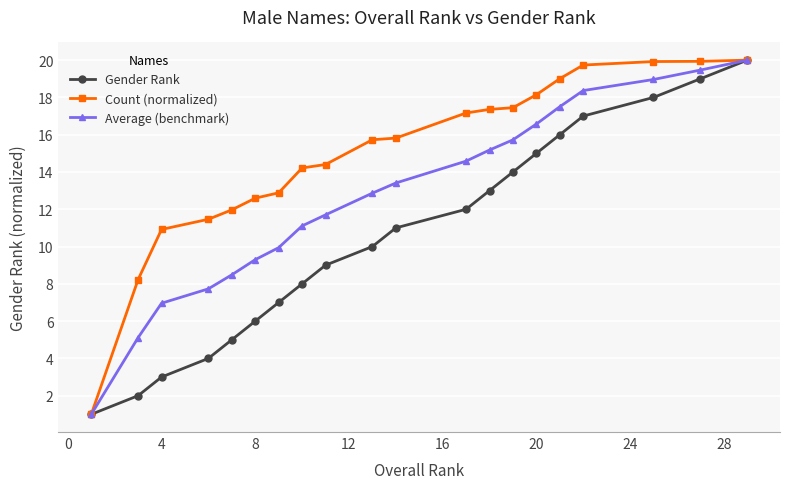

What is the minimum value shown in the chart?

1.0